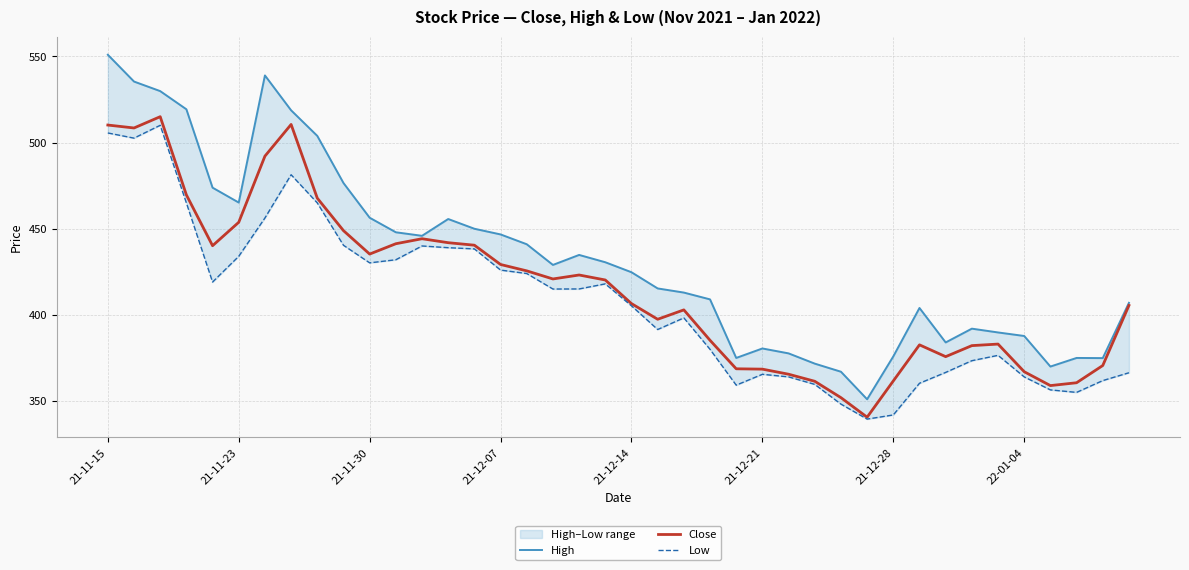

True or false: Low and Close cross at least once.

False